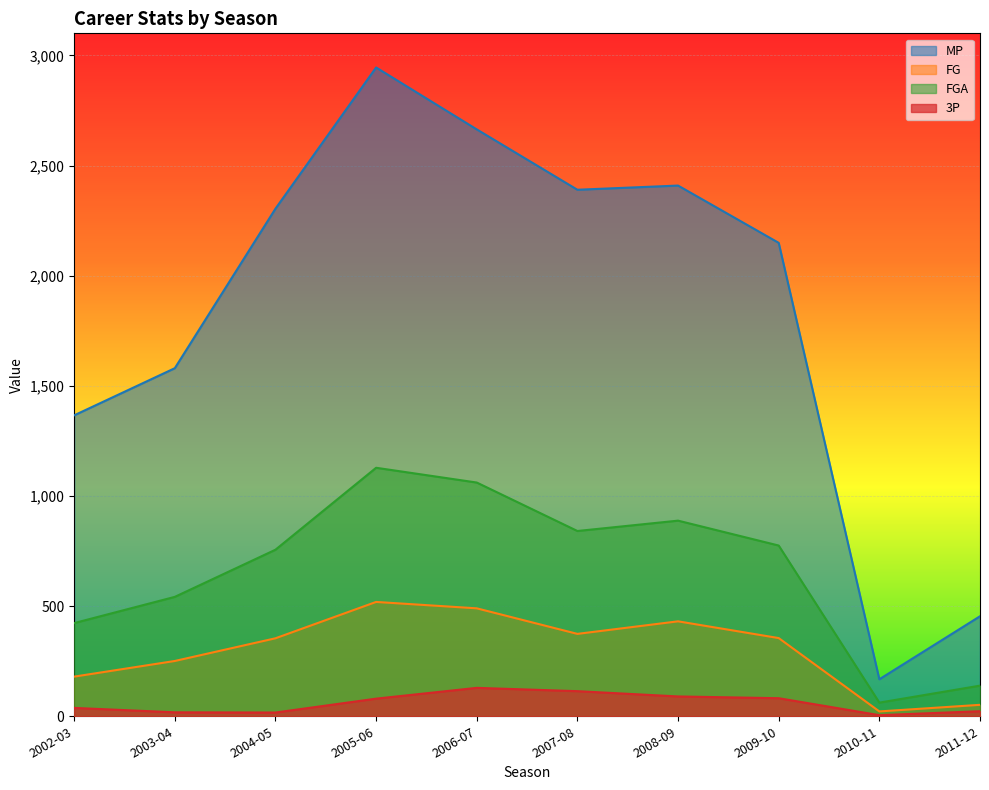

Does the chart display data point markers on the line(s)?

No